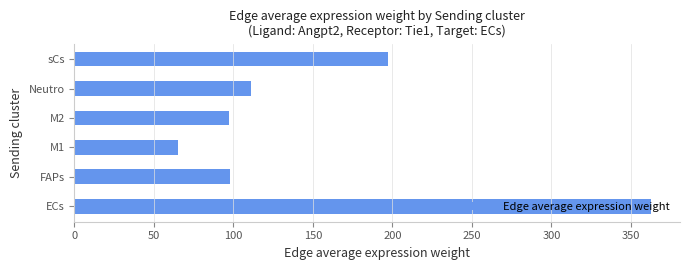

What is the difference between the second highest and second lowest values?

99.6